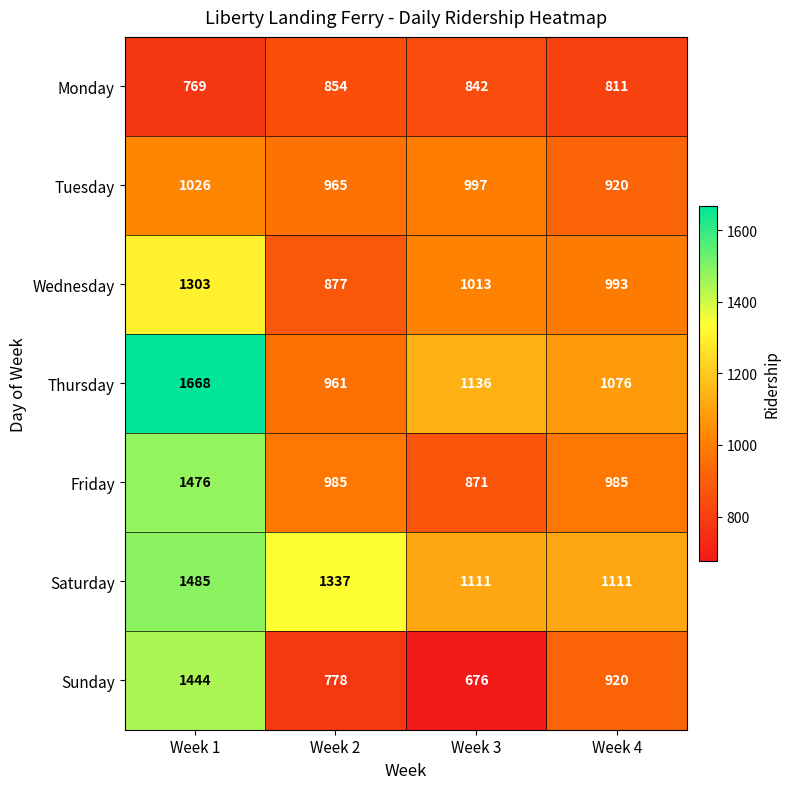

Which series changed the most between Week 2 and Week 3?

Saturday